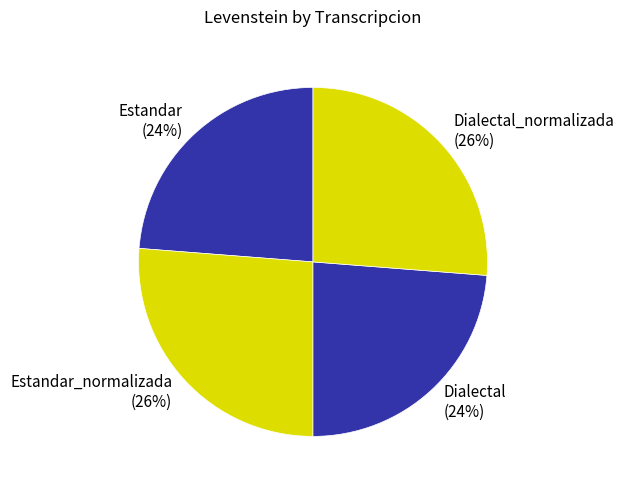

Is it true that Estandar_normalizada is 26% of the pie?

True